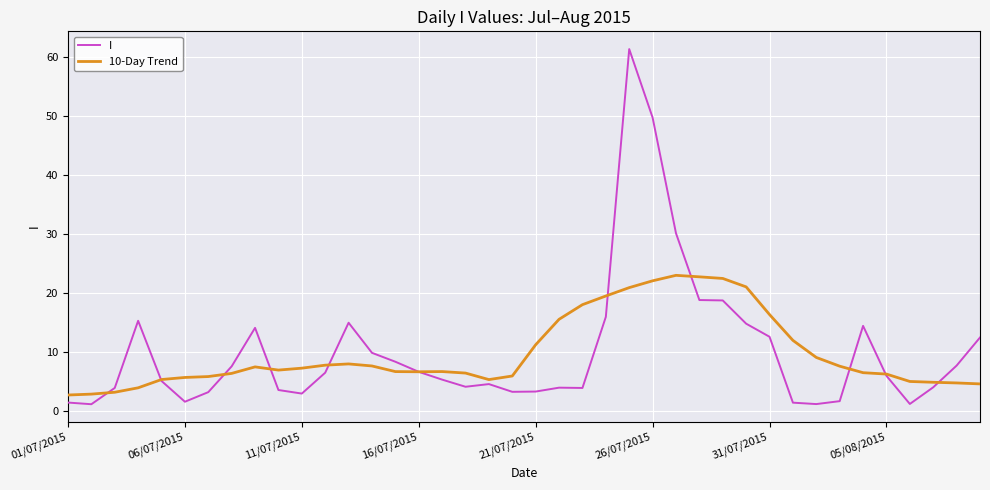

What is the greatest value displayed?

61.3